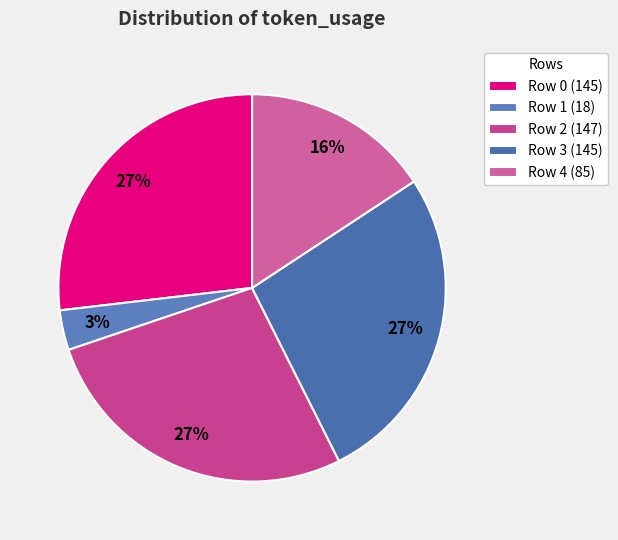

How many segments does this pie chart have?

5